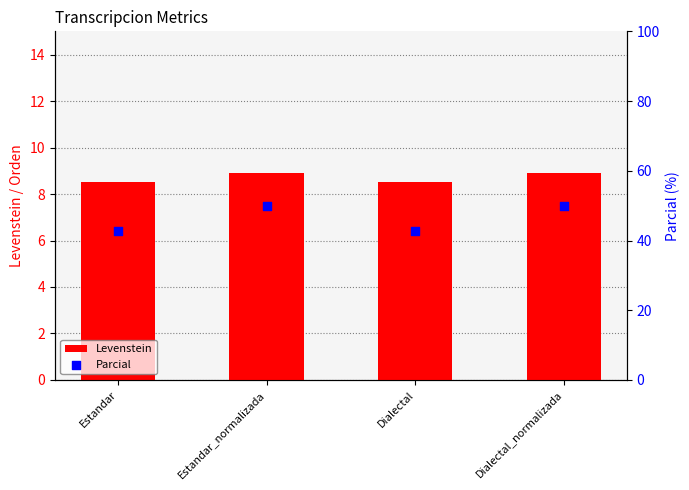

Which series contains the highest Y value?

Parcial